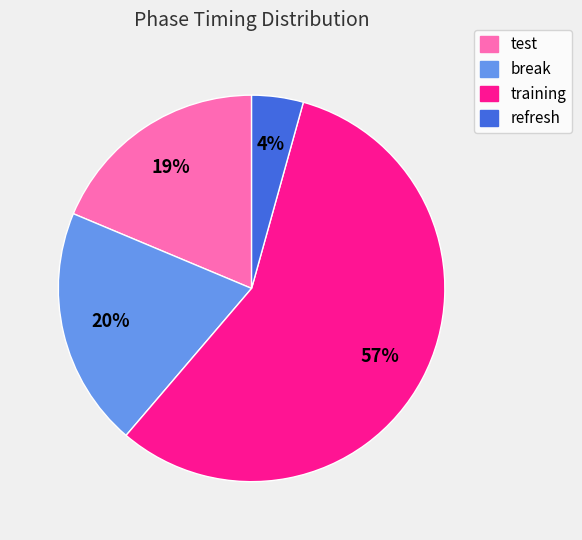

The test slice represents 19% of the pie. True or false?

True